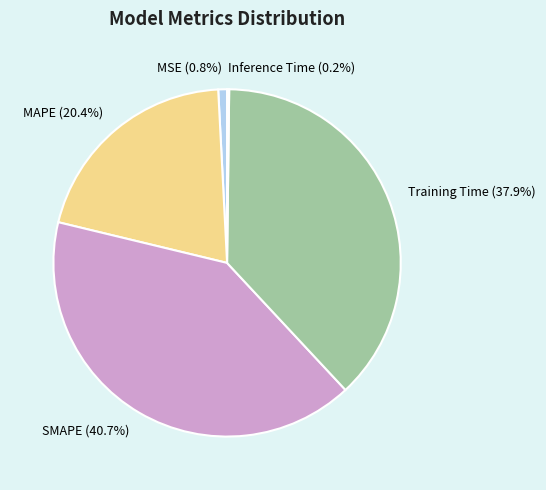

True or false: MSE accounts for 11% of the total.

False